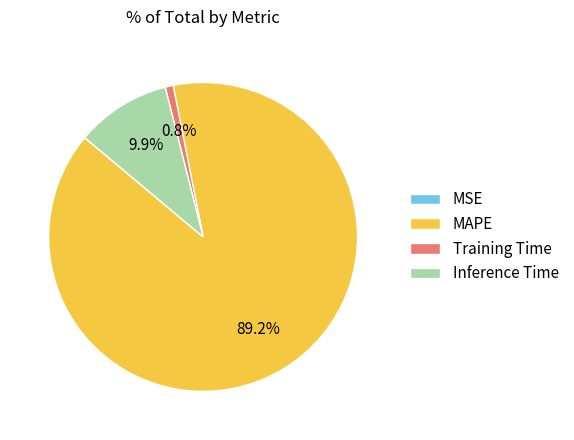

Is the sum of MAPE and Inference Time greater than half?

Yes